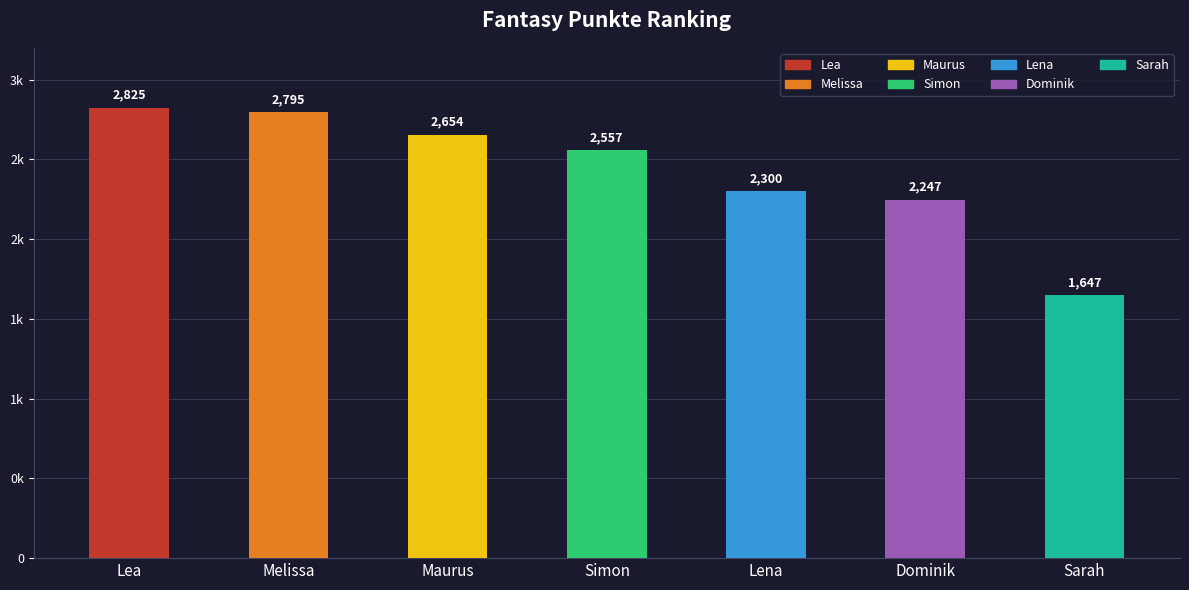

What is the difference between the maximum and minimum values?

1178